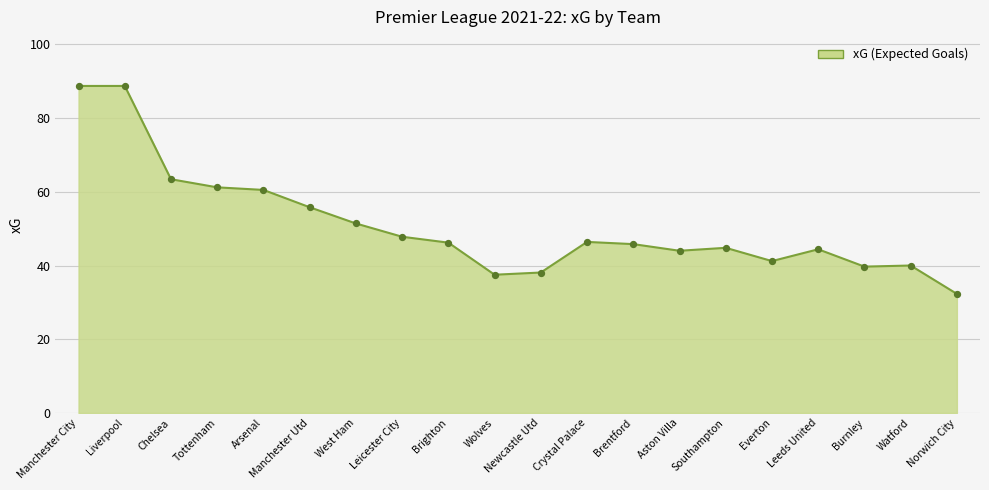

Approximately how many times larger is the value at Manchester Utd compared to Arsenal?

0.9